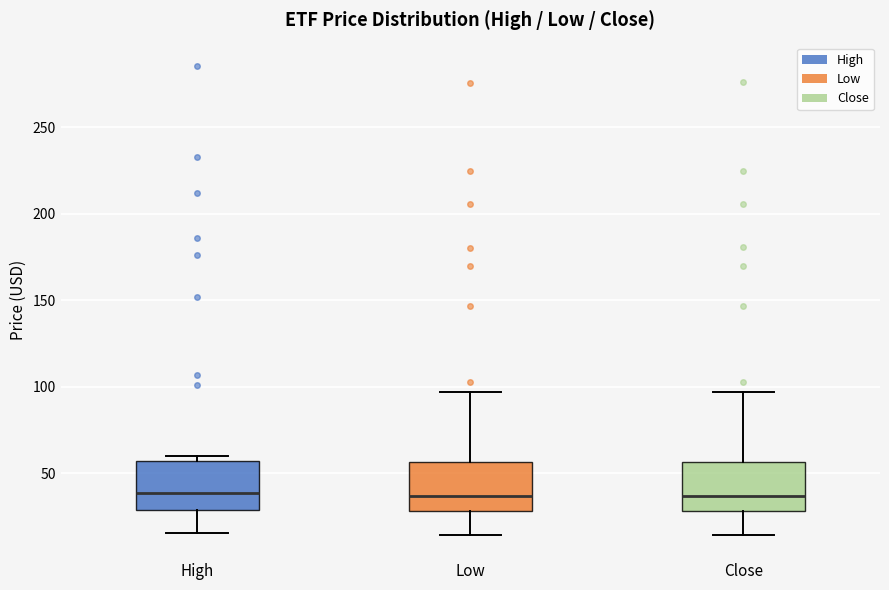

Where does the median line of the box for Low sit on the y-axis? The values are not printed on the chart, so give them approximately, as read against the axis.

35